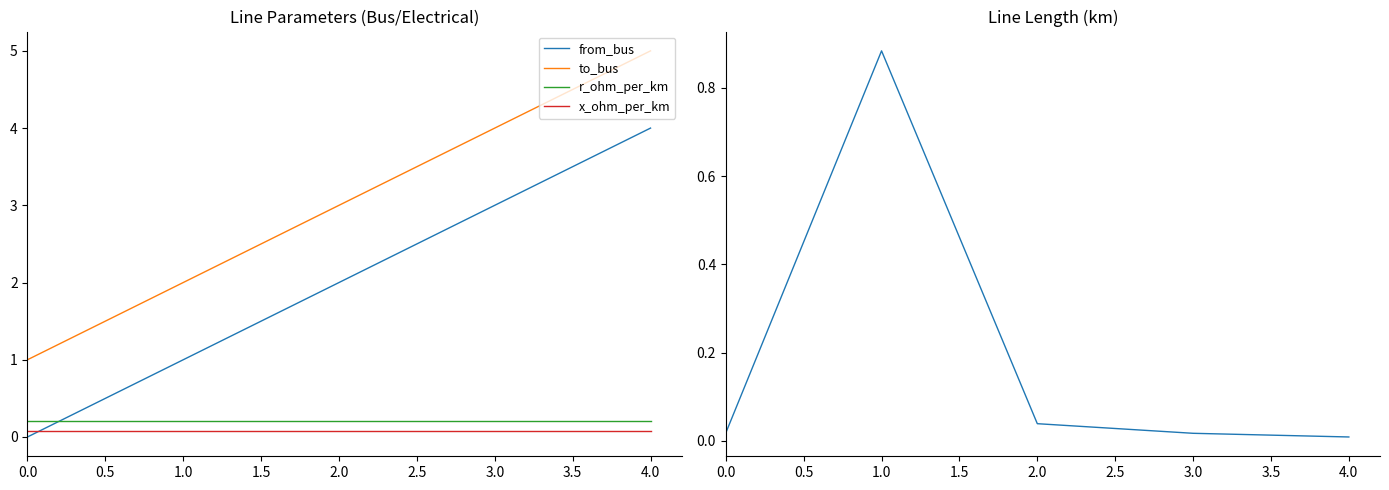

What is the value of the x_ohm_per_km point at the 3rd from the left?

0.1